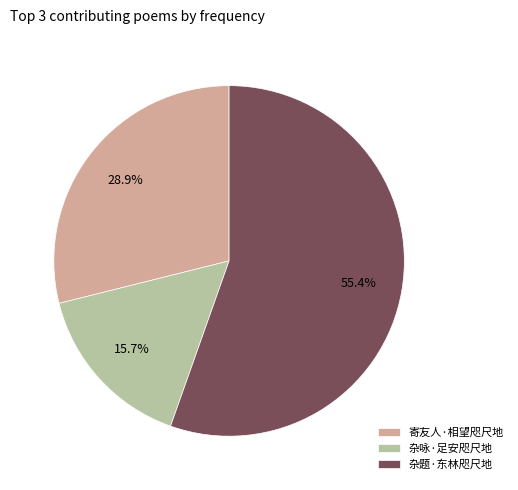

True or false: 杂题·东林咫尺地 accounts for 45% of the total.

False